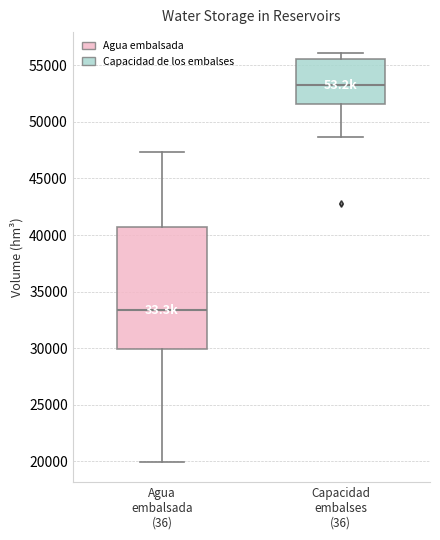

Where does the median line of the box for Capacidad embalses (36) sit on the y-axis? The values are not printed on the chart, so give them approximately, as read against the axis.

53000